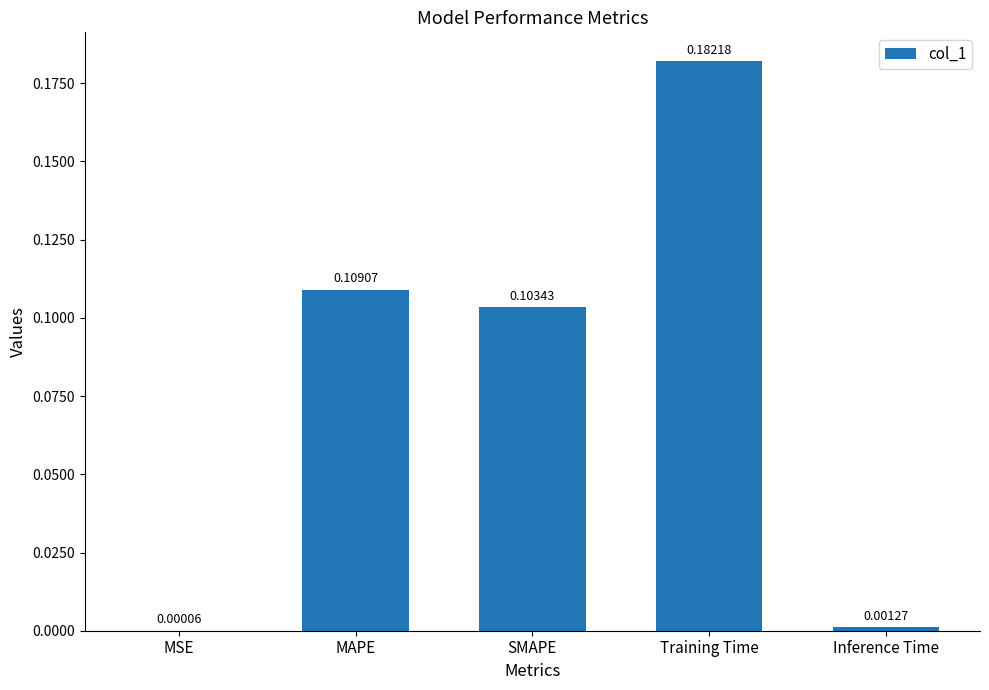

At which label is the value closest to 0?

MSE